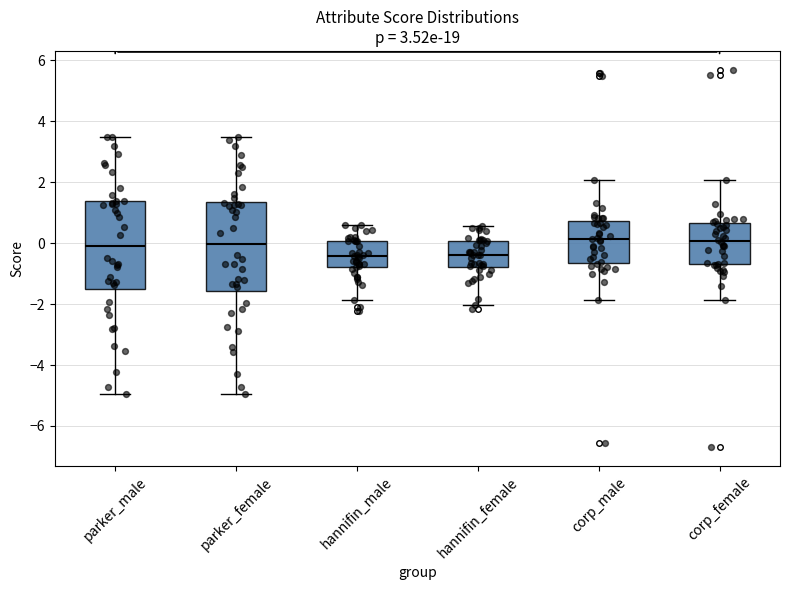

Reading left to right, read every box against the y-axis: the position of its median line, the range the box covers, and the ends of its whiskers. The values are not printed on the chart, so give them approximately, as read against the axis.

parker_male: median -0.2, box -1.6 to 1.4, whiskers -5.0 to 3.4
parker_female: median 0.0, box -1.6 to 1.4, whiskers -5.0 to 3.4
hannifin_male: median -0.4, box -0.8 to 0.0, whiskers -1.8 to 0.6
hannifin_female: median -0.4, box -0.8 to 0.0, whiskers -2.0 to 0.6
corp_male: median 0.2, box -0.6 to 0.8, whiskers -1.8 to 2.0
corp_female: median 0.0, box -0.8 to 0.6, whiskers -1.8 to 2.0